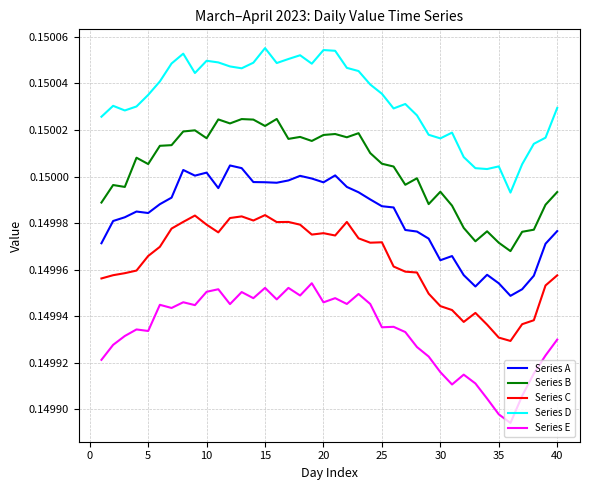

True or false: Series B and Series E intersect in this chart.

False